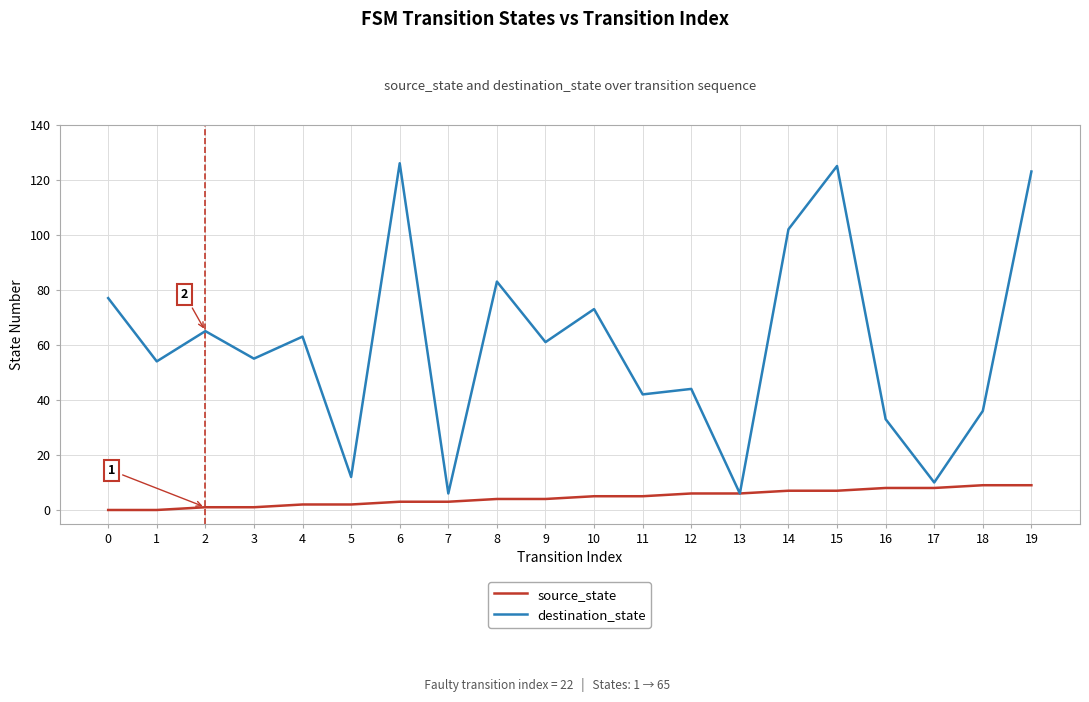

List the series in order of their overall mean, highest first.

destination_state, source_state